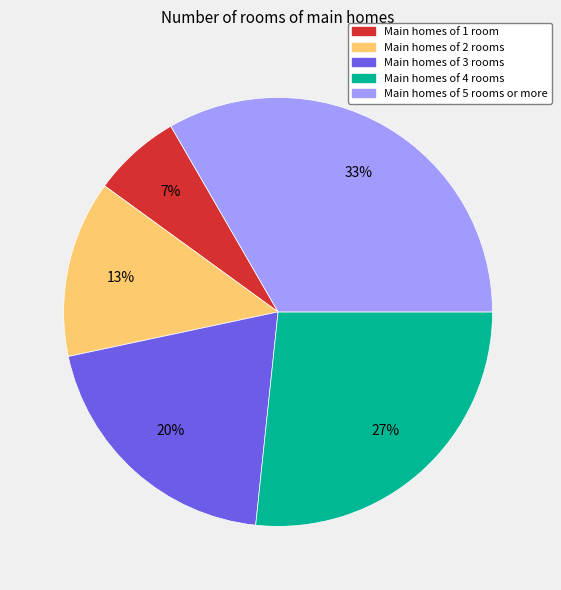

Which slice is the largest?

Main homes of 5 rooms or more